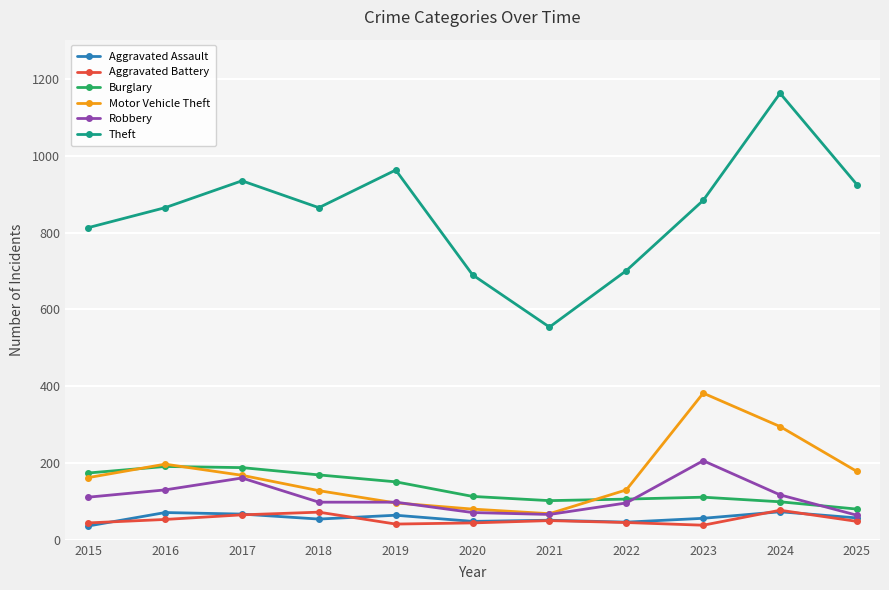

What is the value of the Aggravated Battery point at the 4th from the left?

72